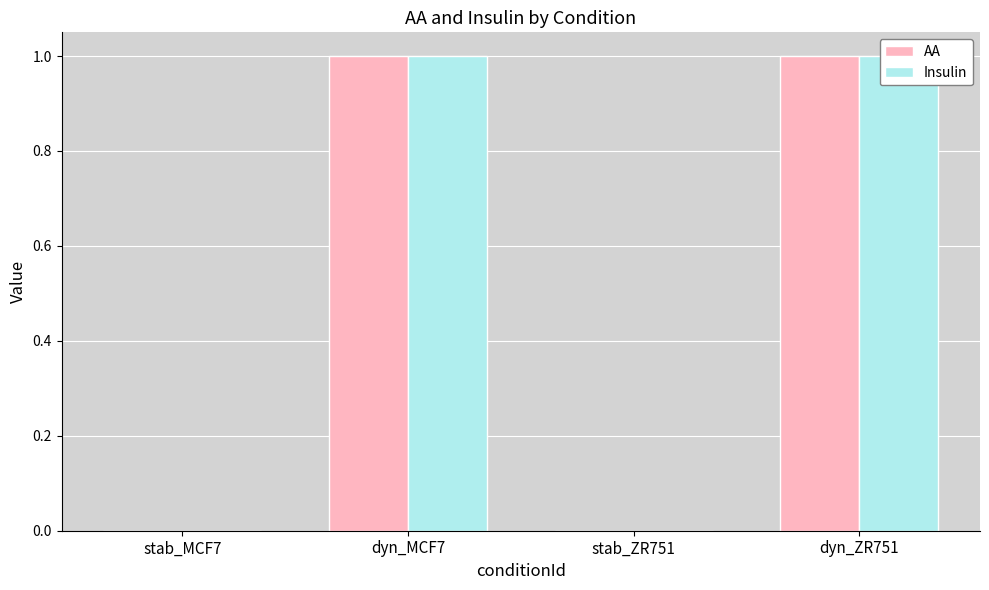

How many data points does each series have?

4